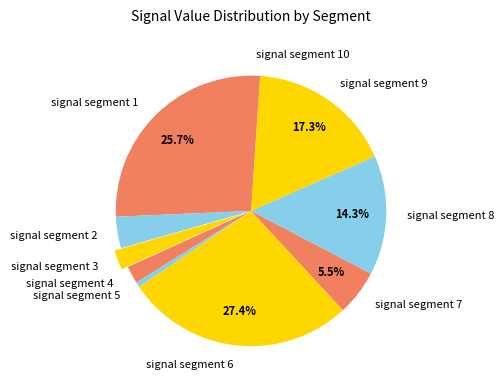

To the nearest percent, what is the combined percentage of signal segment 3 and signal segment 6?

30%